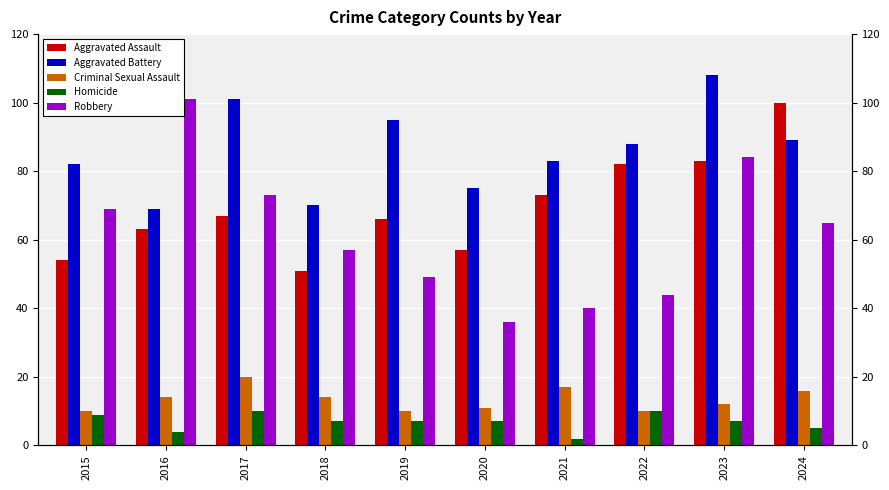

Which series has the largest total across all categories?

Aggravated Battery